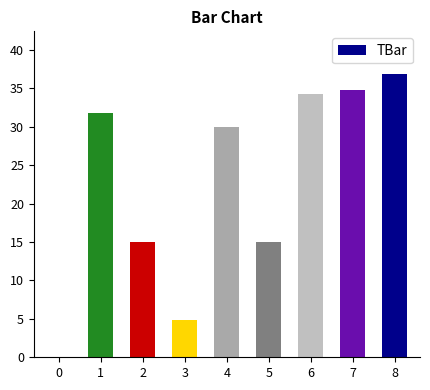

What is the sum of all values?

202.6